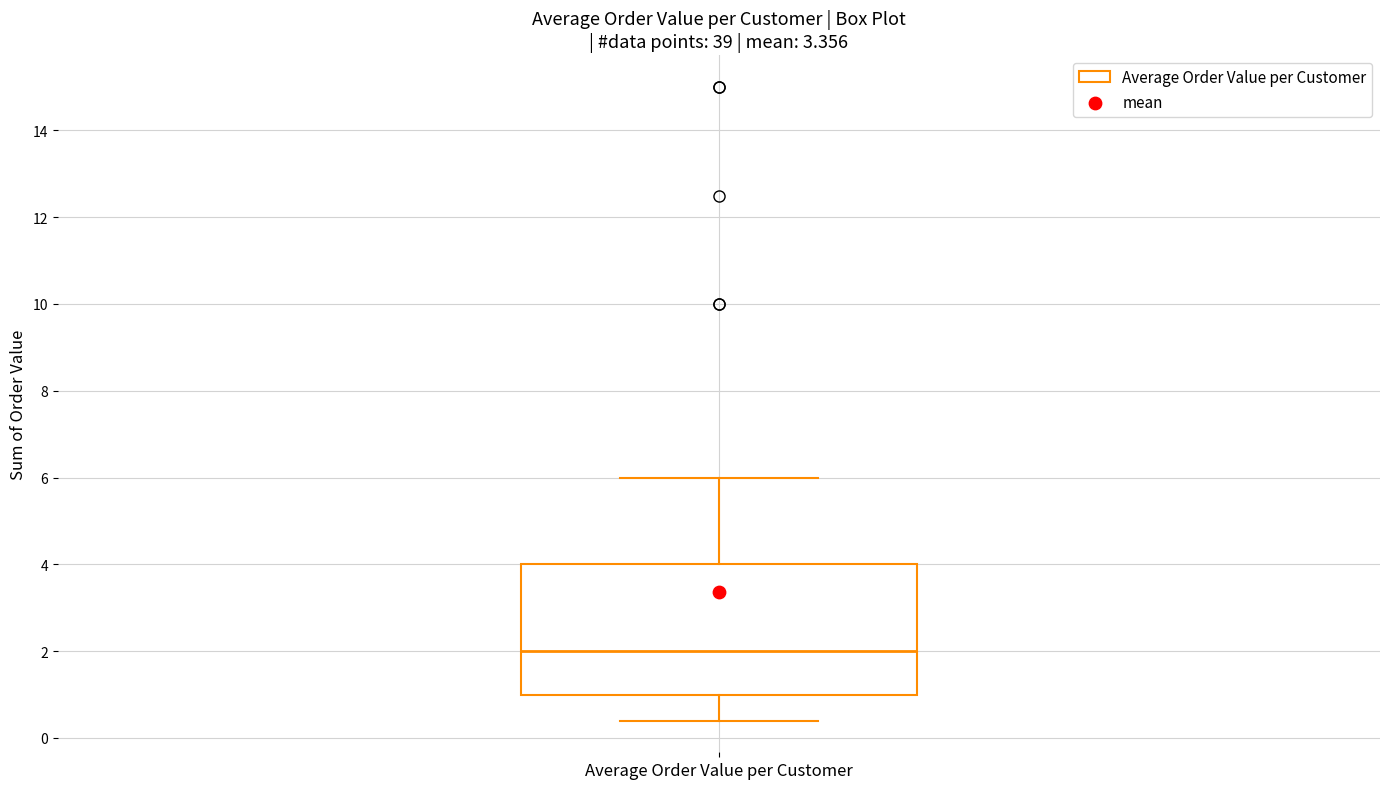

Transcribe this box plot: give where the median line is, the range the box spans, and where the two whiskers end, as read against the y-axis. The values are not printed on the chart, so give them approximately, as read against the axis.

median 2.0, box 1.0 to 4.0, whiskers 0.4 to 6.0